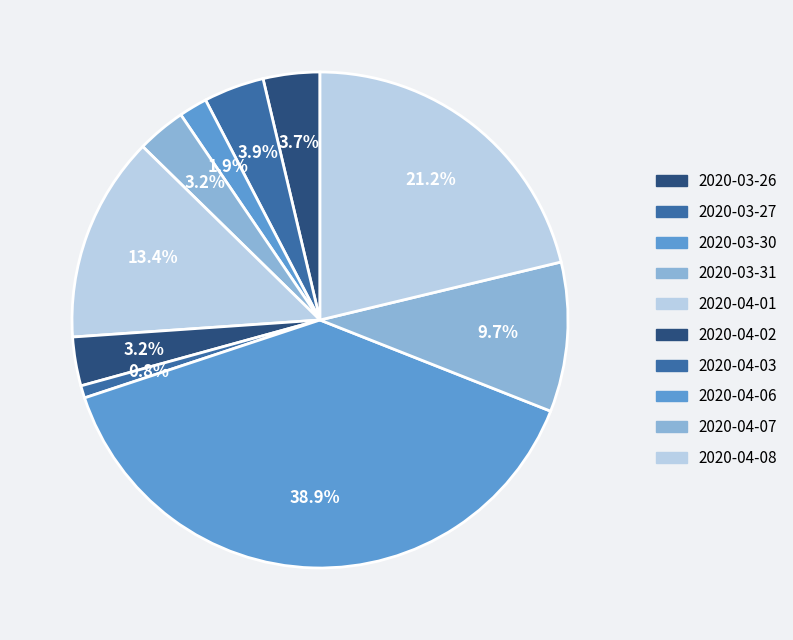

How many segments does this pie chart have?

10